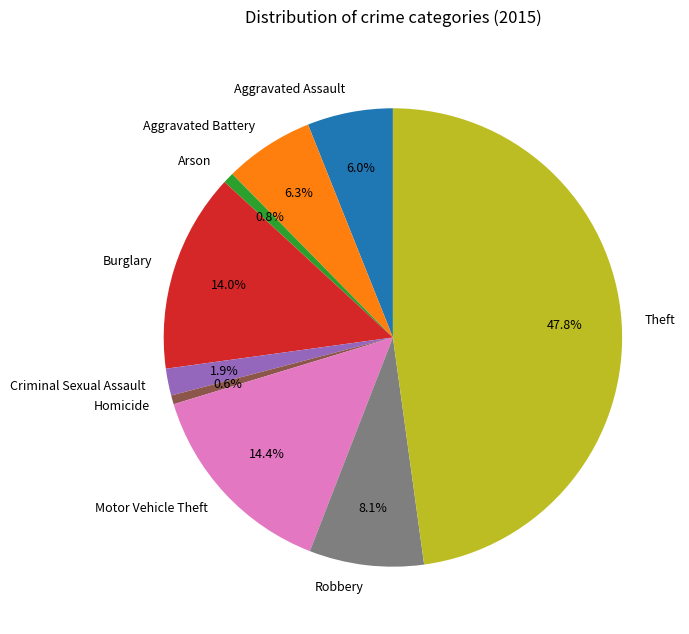

Does Arson represent more than half of the total?

No